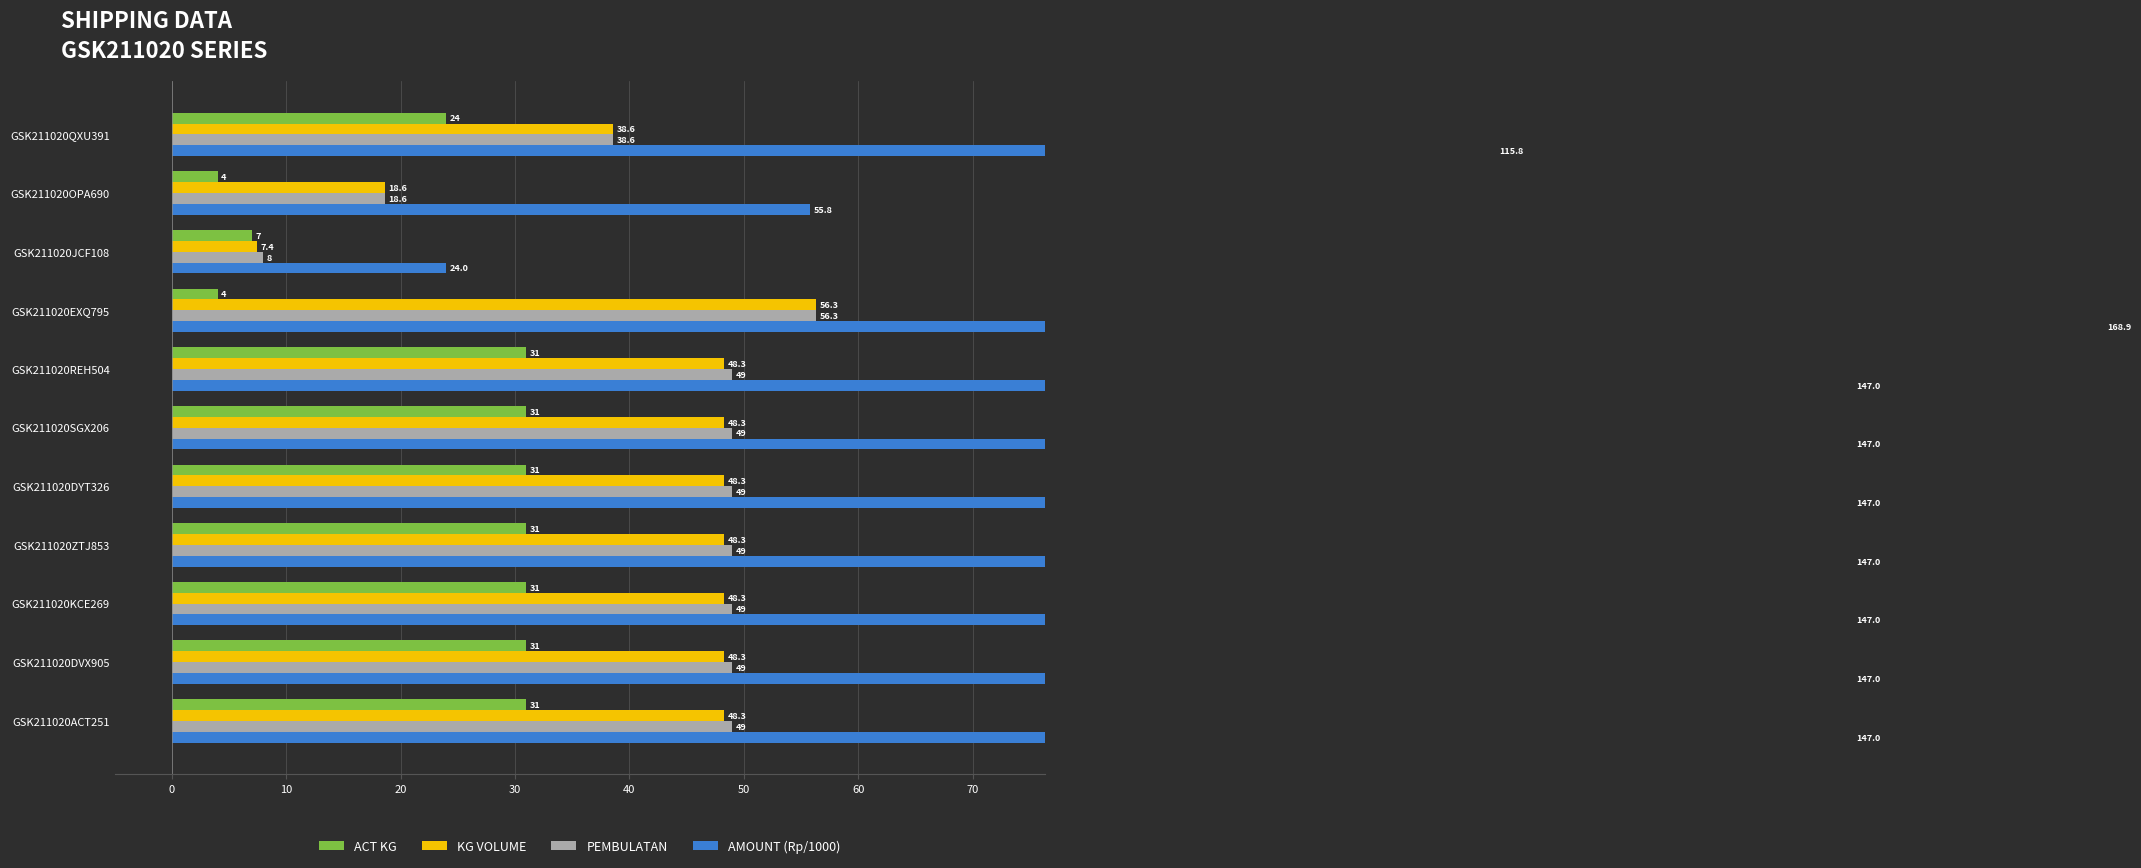

What is the average value of the PEMBULATAN series?

42.2